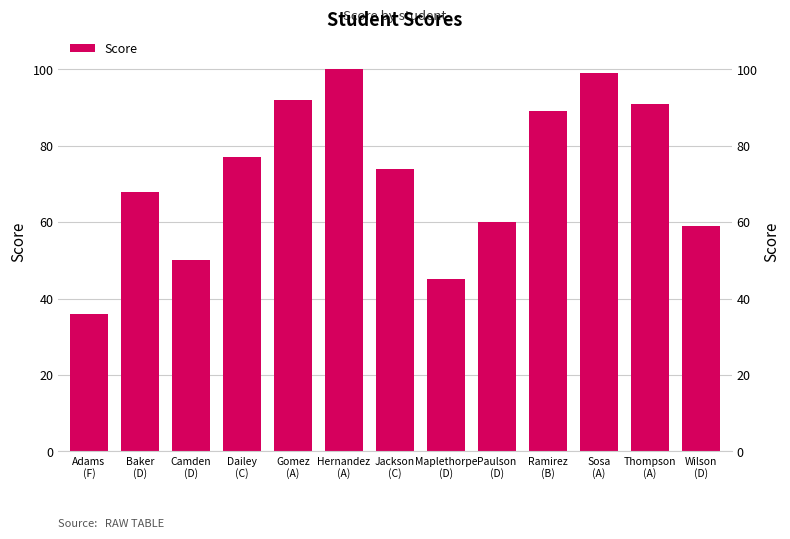

Are the bars grouped side by side (vs. stacked)?

No